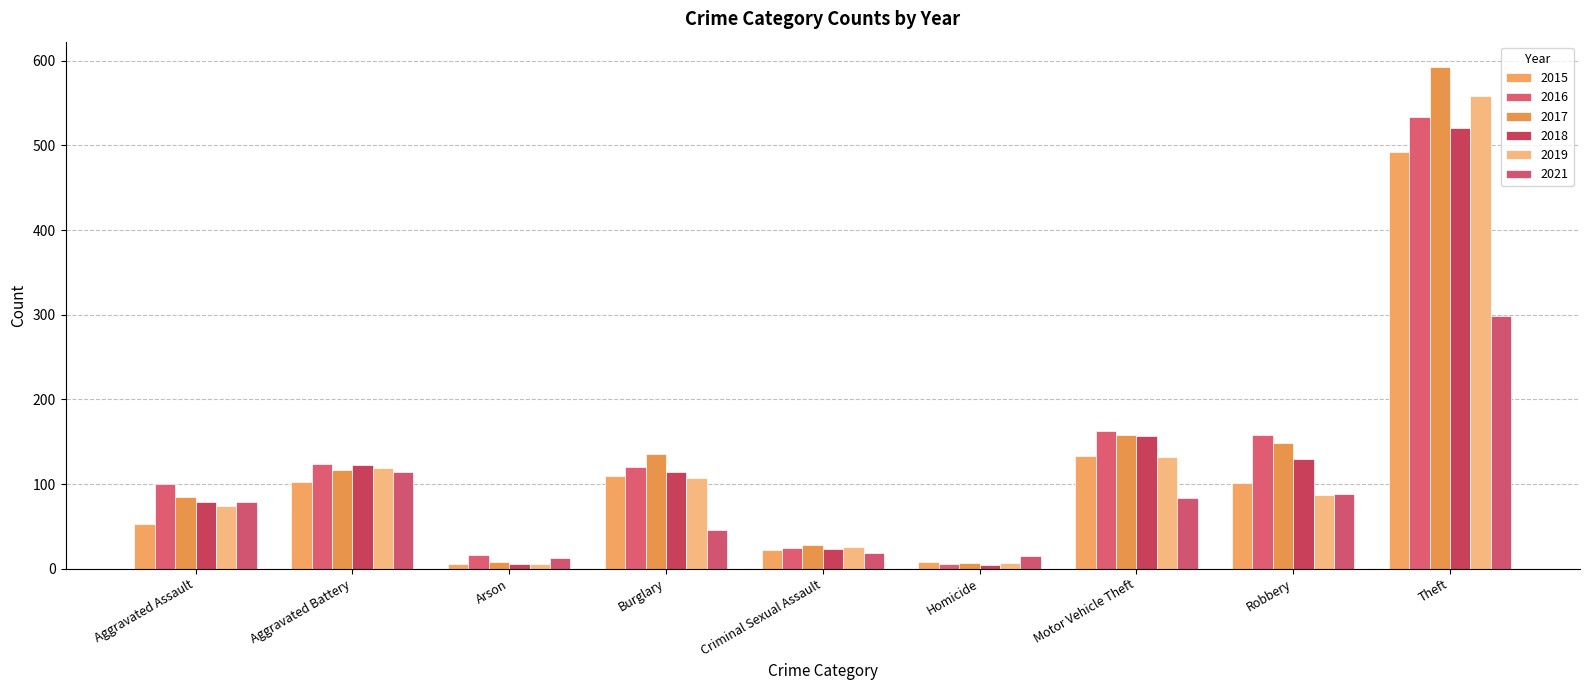

What position from the right is Burglary?

6